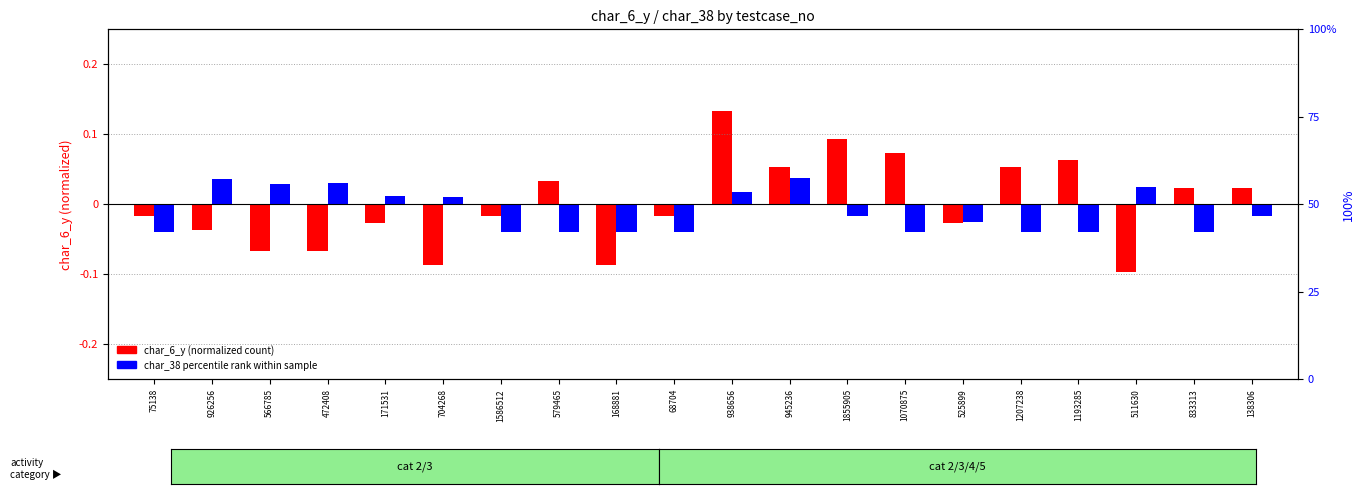

At 704268, list the series in order from largest to smallest.

char_38 percentile rank, char_6_y (normalized)